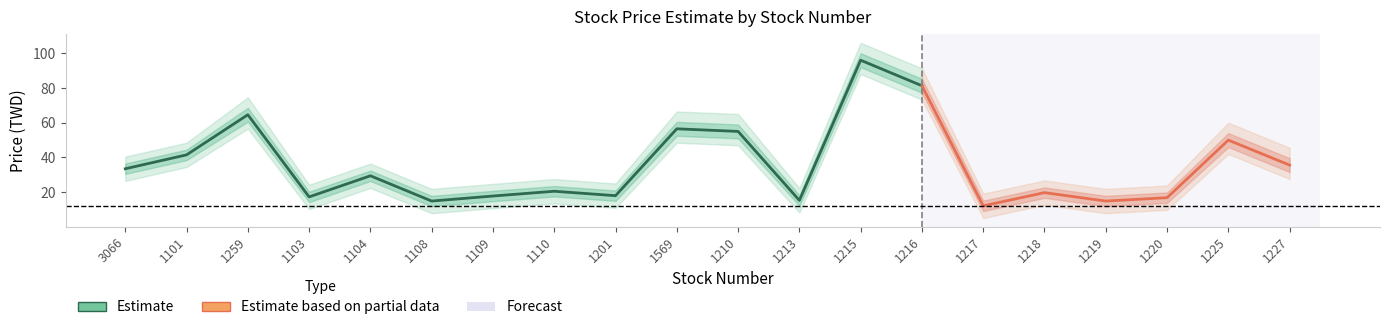

What is the smallest value displayed?

5.2